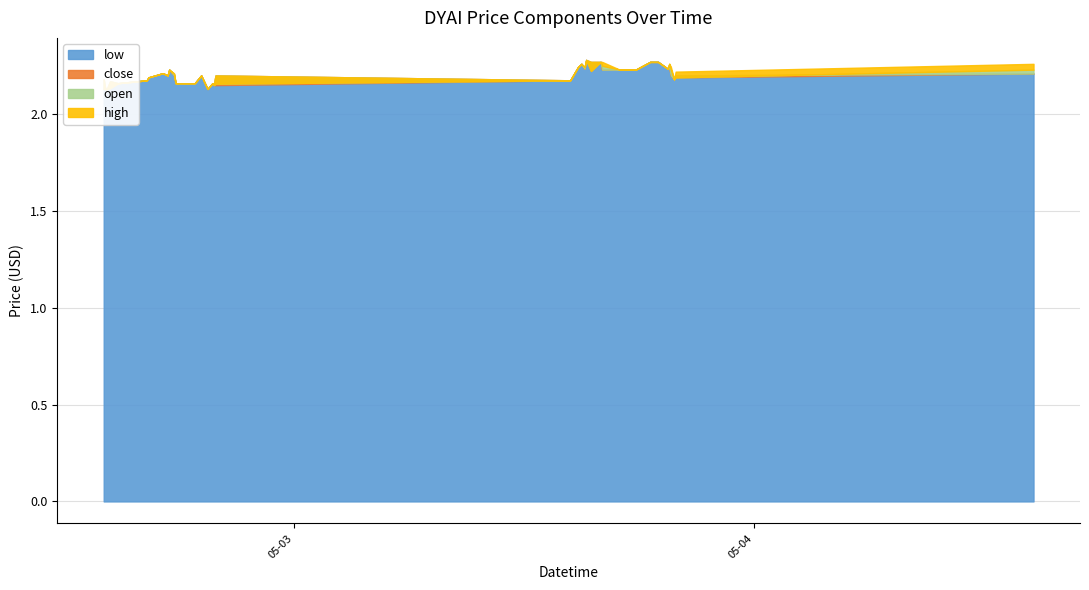

What is the greatest value displayed?

2.3